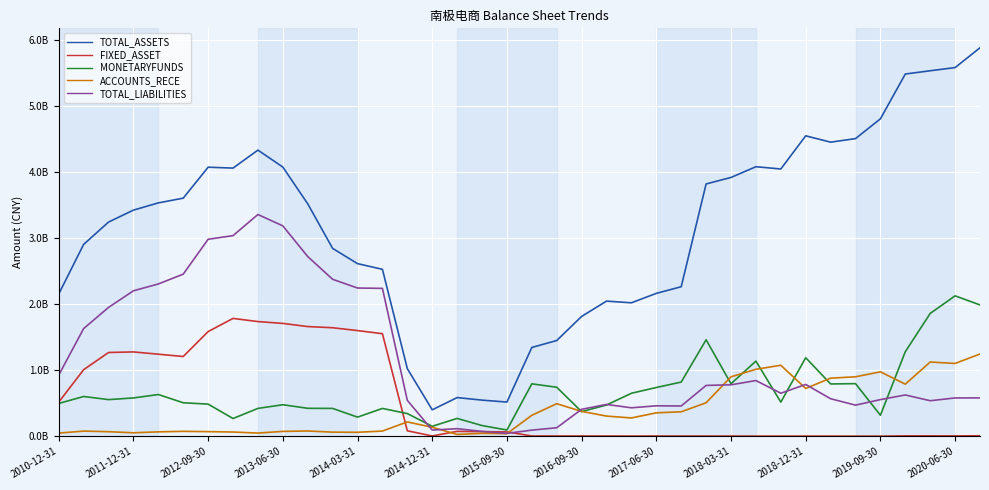

Does the chart have visible grid lines?

Yes